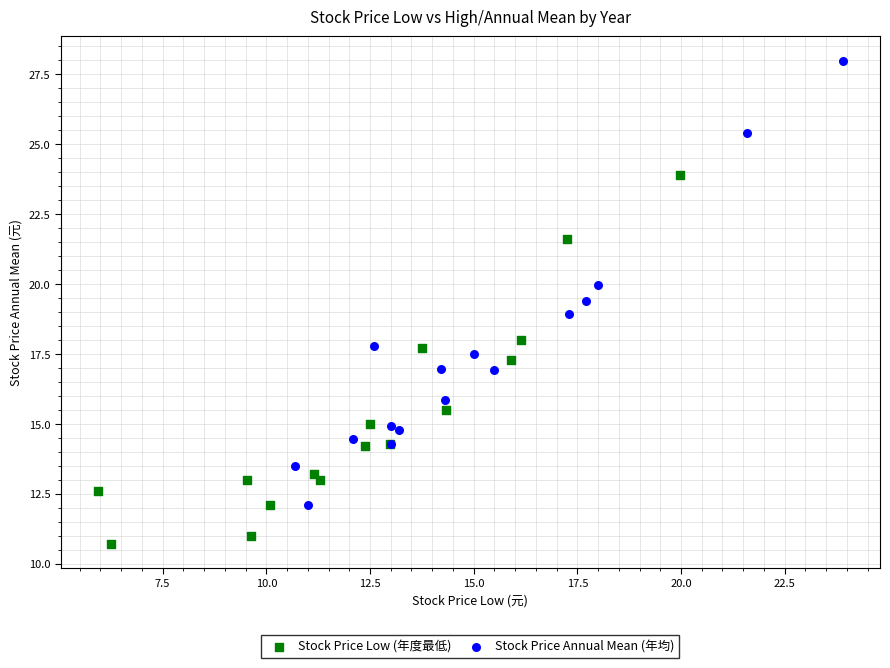

Which series reaches the maximum Y coordinate?

Stock Price Annual Mean (年均)